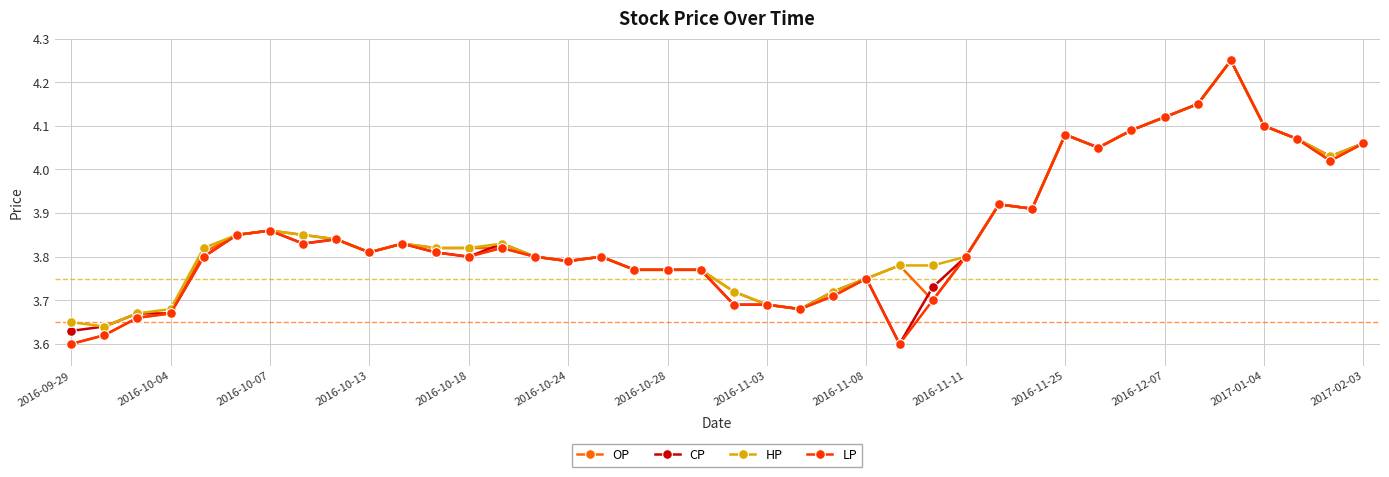

What are all the series names shown in the legend?

OP, CP, HP, LP